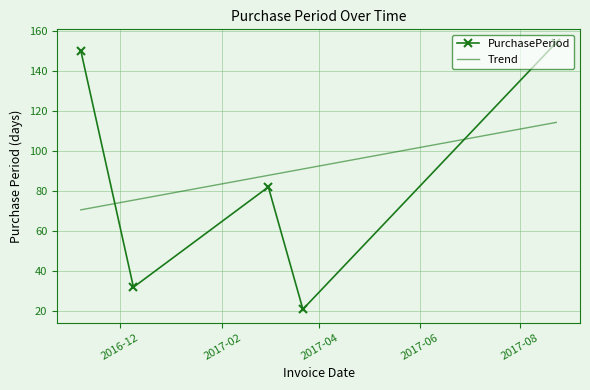

What is the difference between the maximum and minimum values?

133